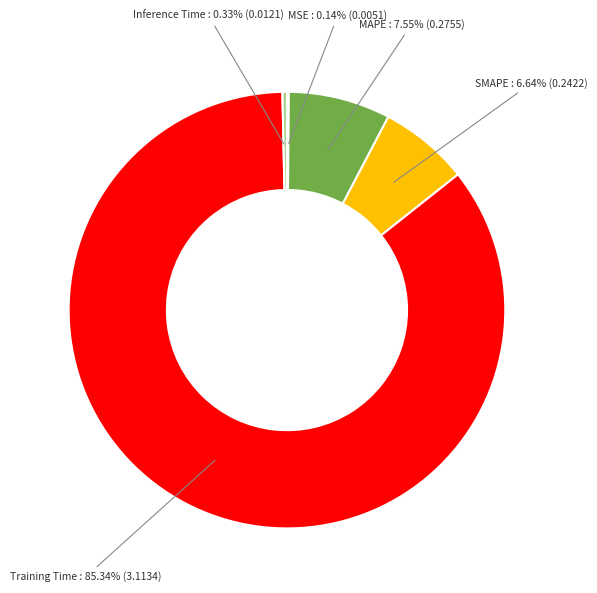

Is there any slice that represents more than half of the pie?

Yes